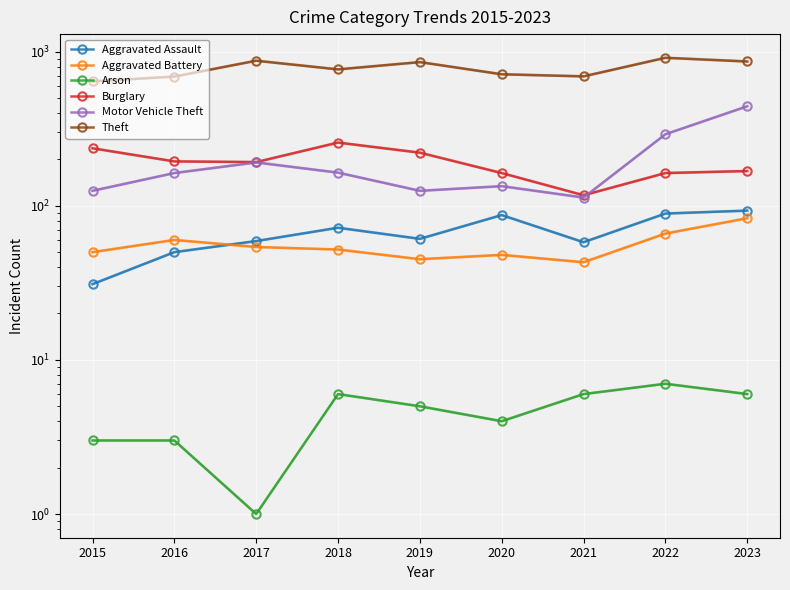

Where is the first local maximum for Aggravated Battery?

2016